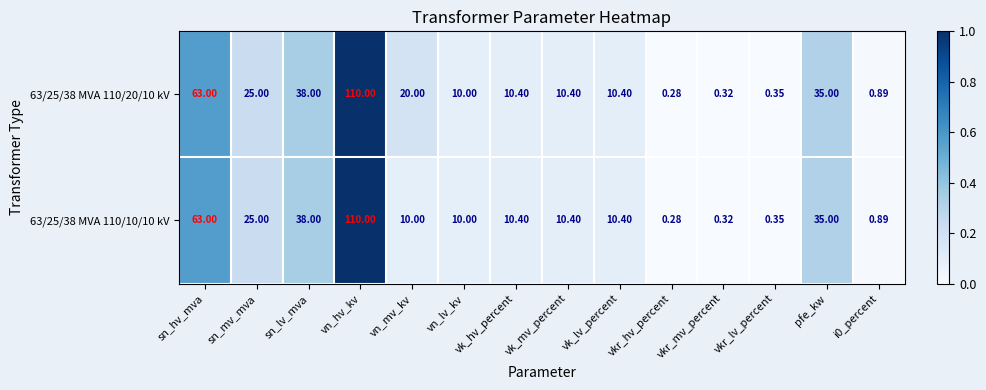

Rank the series by their average value, from lowest to highest.

63/25/38 MVA 110/10/10 kV, 63/25/38 MVA 110/20/10 kV